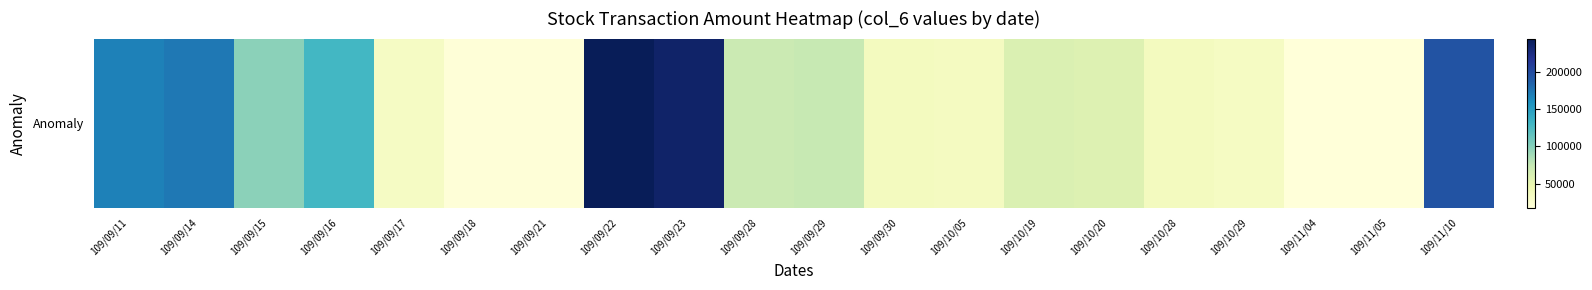

Reading left to right, list all the values displayed in this chart.

167400	172800	97720	129180	32820	19580	19360	244040	235550	71540	73500	36000	35040	60040	57670	35700	33150	17820	18630	194270